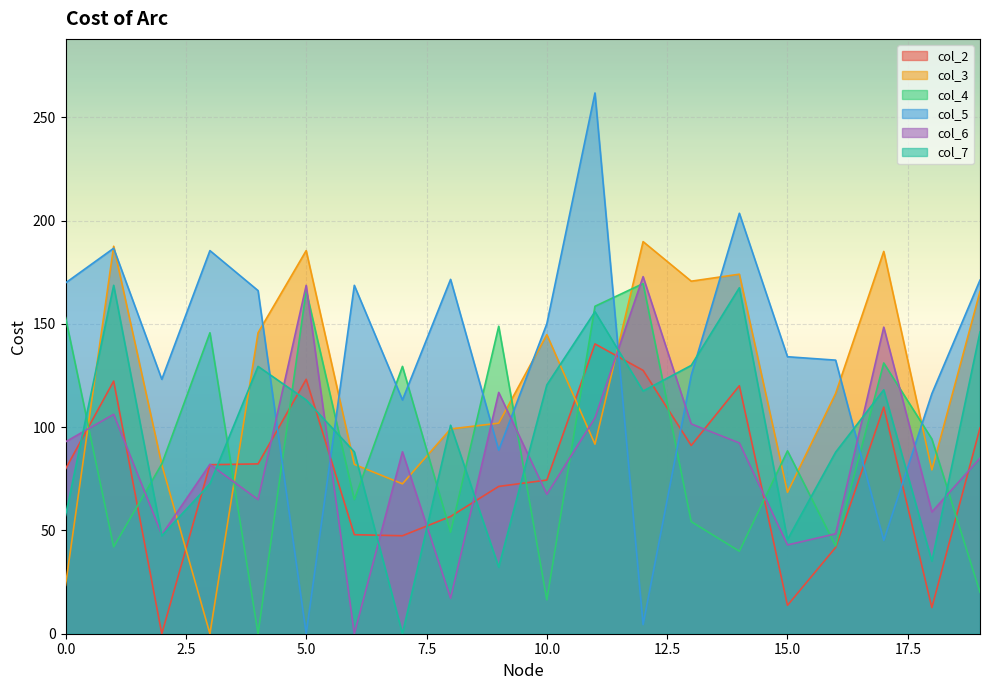

What is the difference between the col_6 values at 12 and 18?

113.9